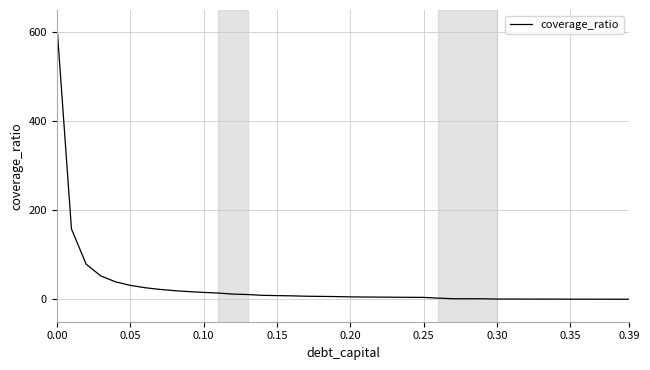

What is the sum of all values?

1214.3